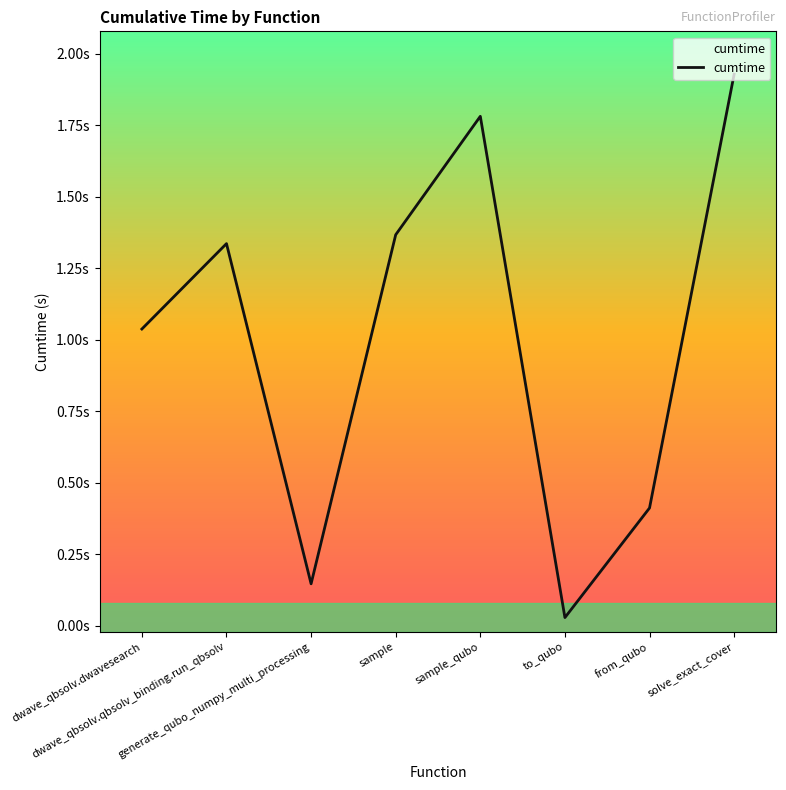

Reading right to left, transcribe all the data shown in this chart.

1.9	0.4	0.0	1.8	1.4	0.1	1.3	1.0